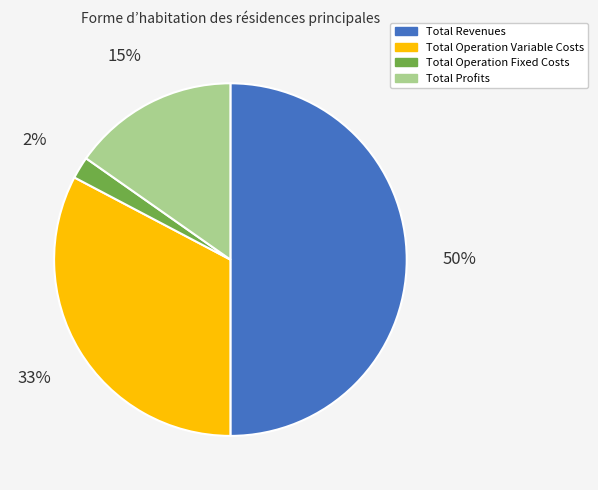

Combined, do Total Revenues and Total Operation Variable Costs account for over 50%?

Yes